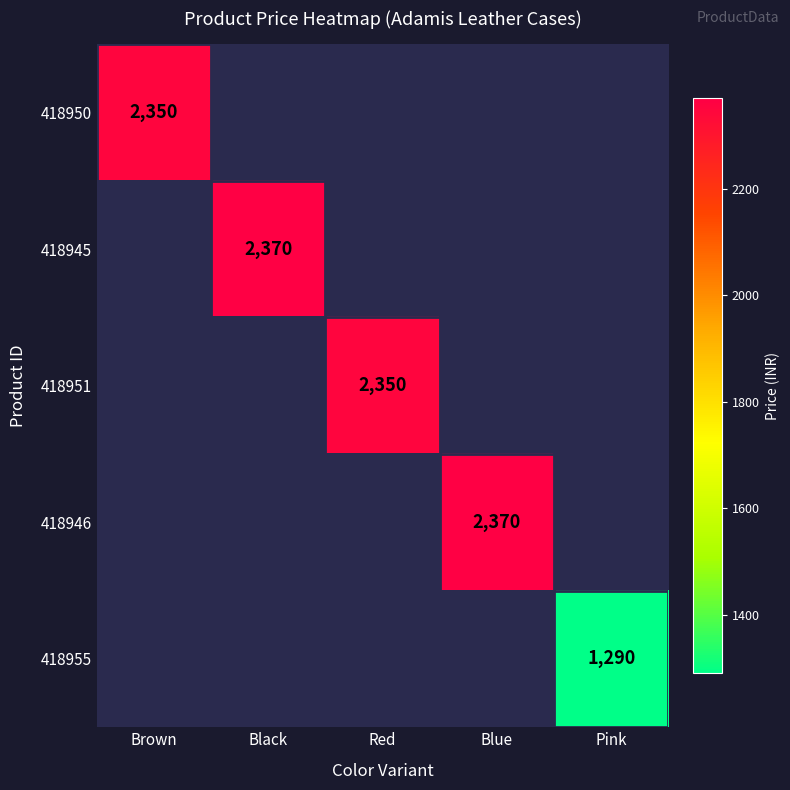

At which category does the chart reach its minimum across all series?

Pink